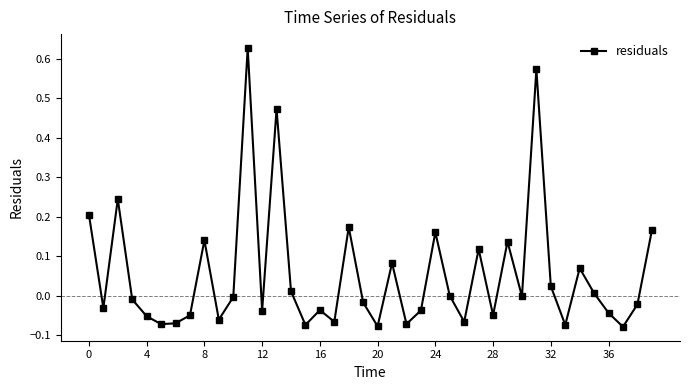

What is the sum of all values?

2.1